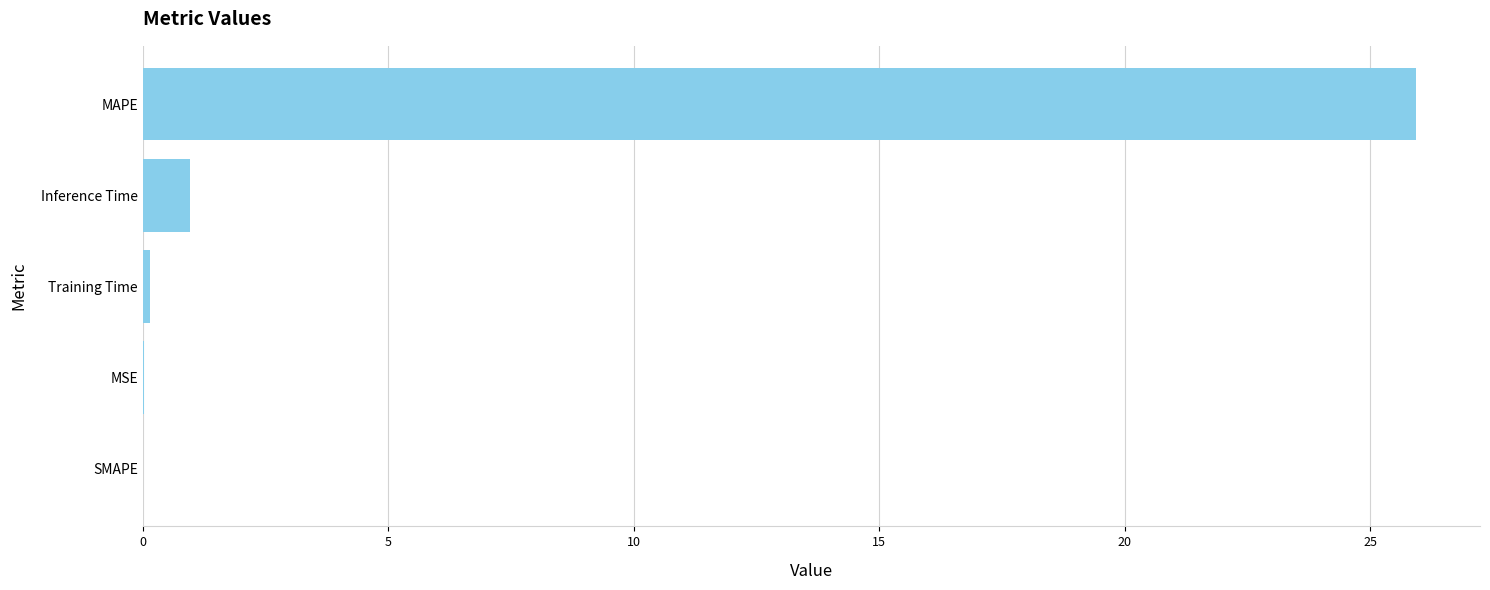

Are the bars horizontal?

Yes